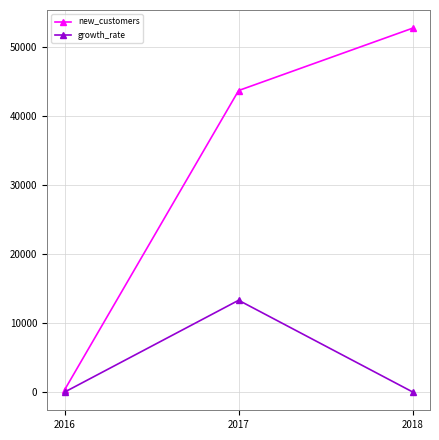

What is the maximum value for growth_rate?

13308.9